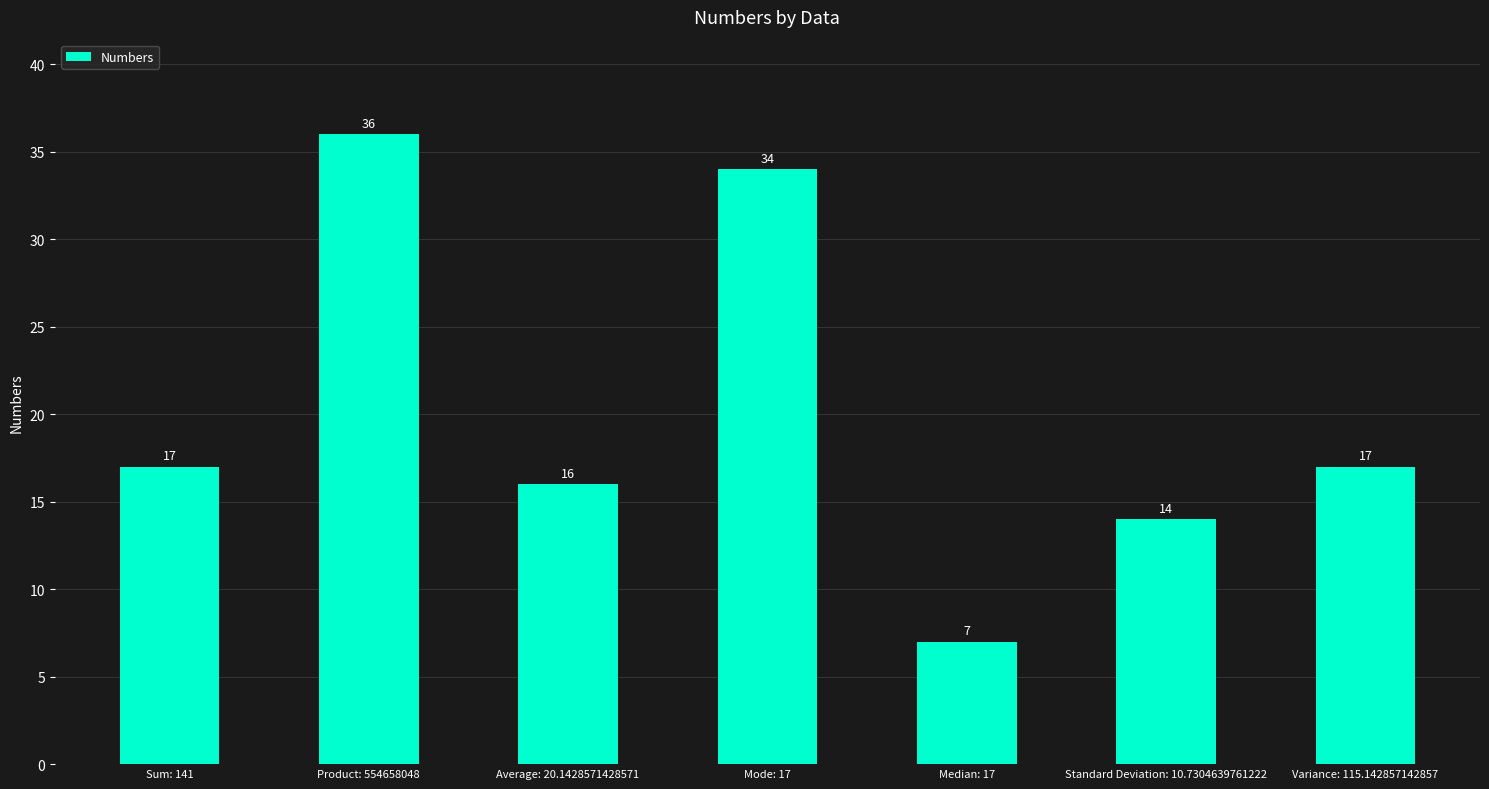

What is the difference between the maximum and minimum values?

29